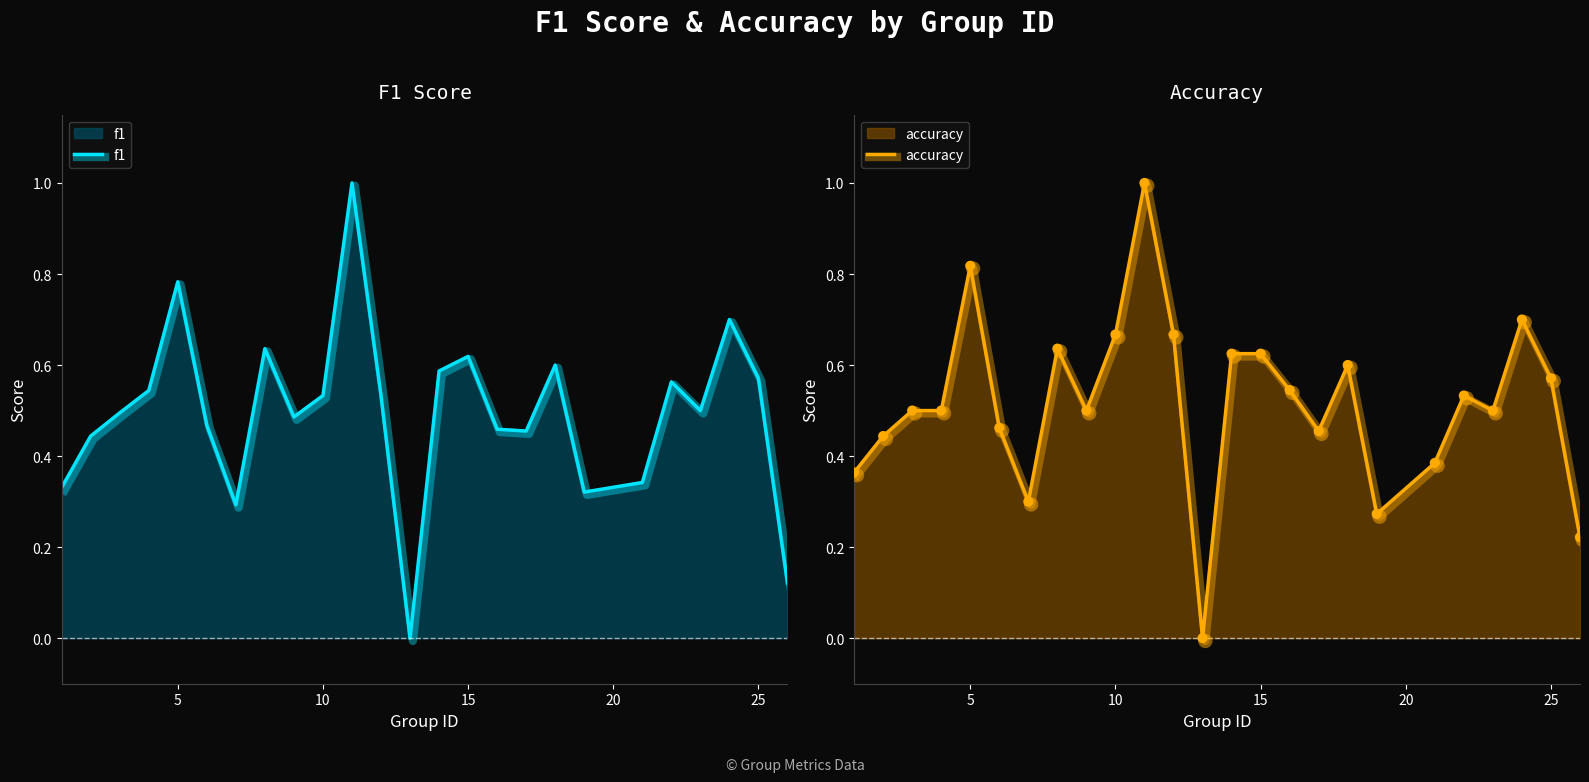

Which series contains the highest Y value?

f1